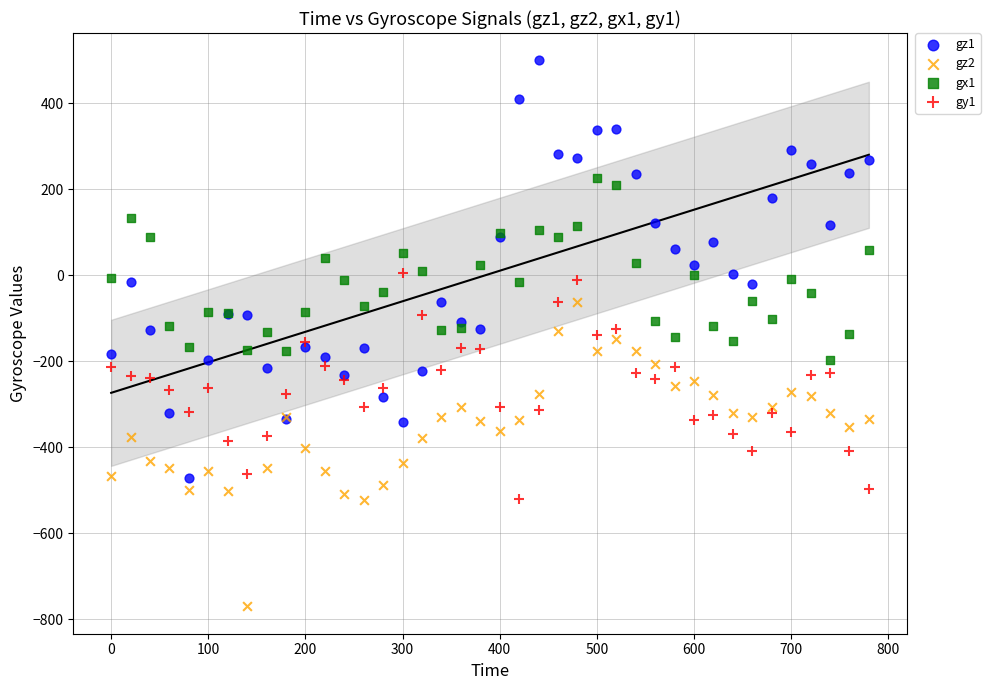

Which series has the widest spread of Y values?

gz1